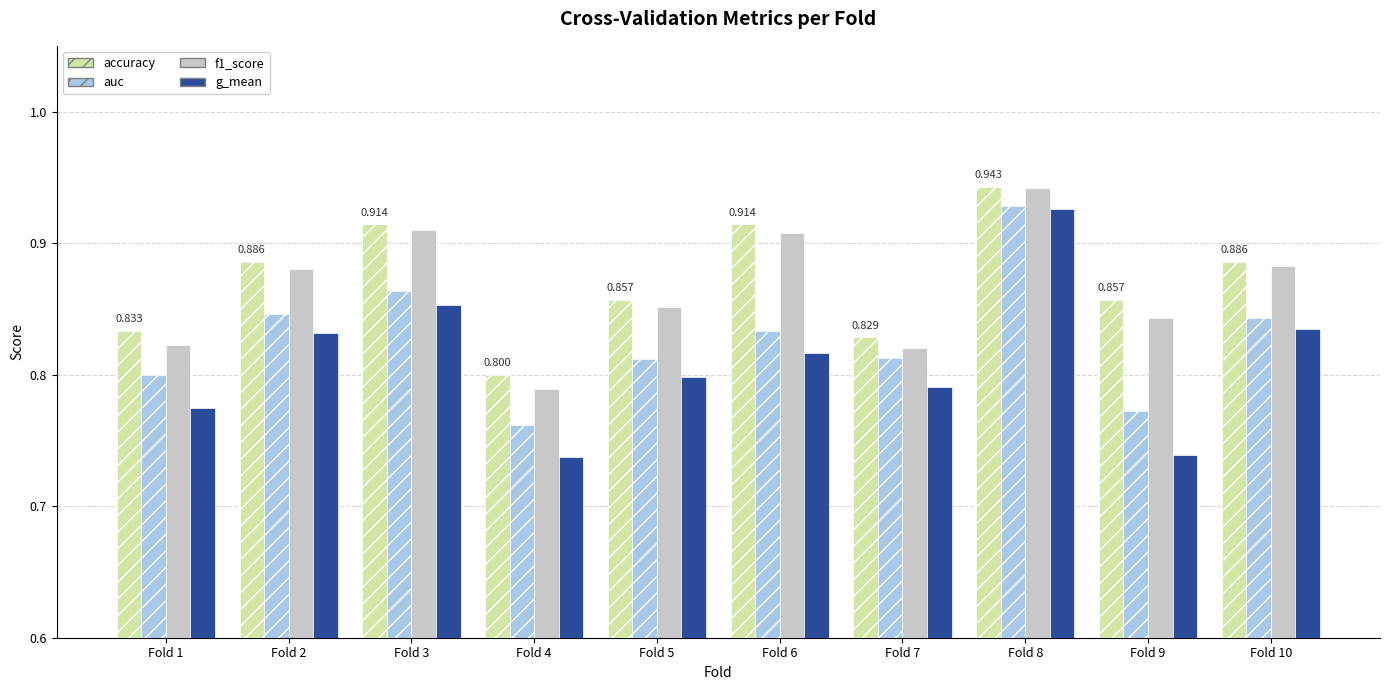

Is the value of accuracy at Fold 8 greater than the value of auc at Fold 7?

Yes